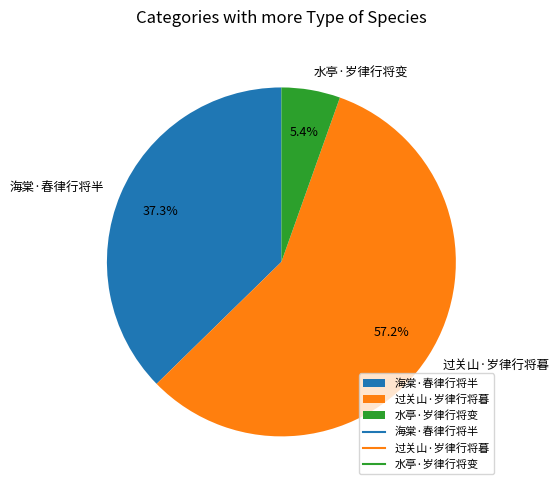

Rank the categories by value from highest to lowest.

过关山·岁律行将暮, 海棠·春律行将半, 水亭·岁律行将变